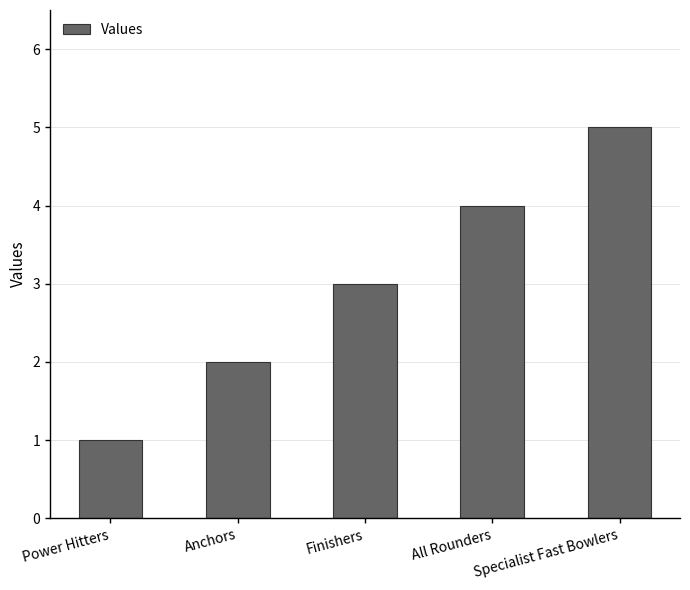

How many distinct data groups are displayed?

1